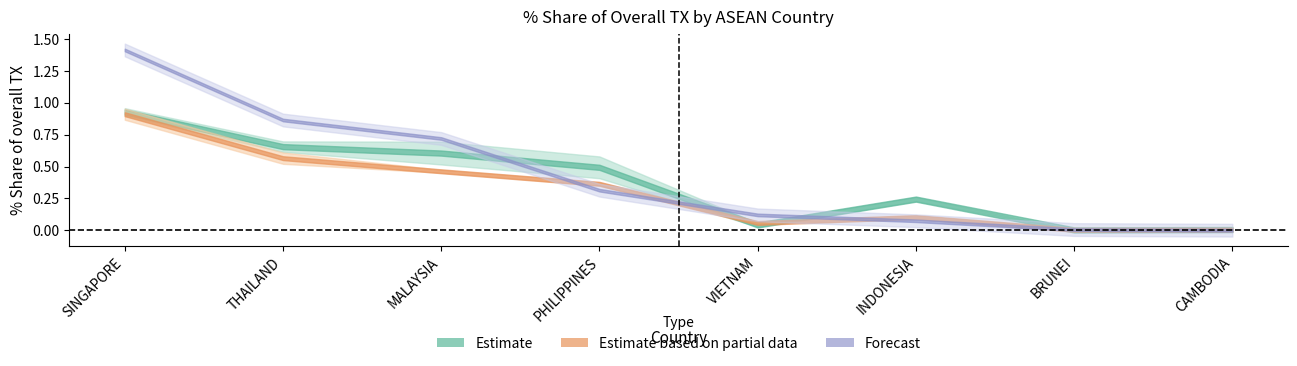

What position from the right is INDONESIA?

3